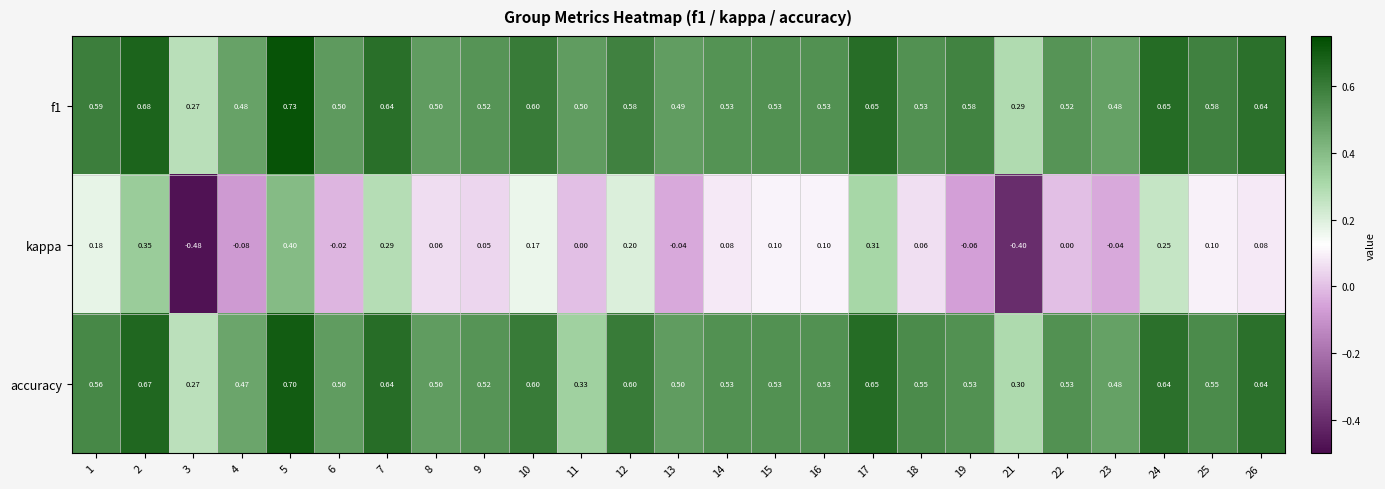

Is the value of kappa at 17 greater than the value of accuracy at 19?

No